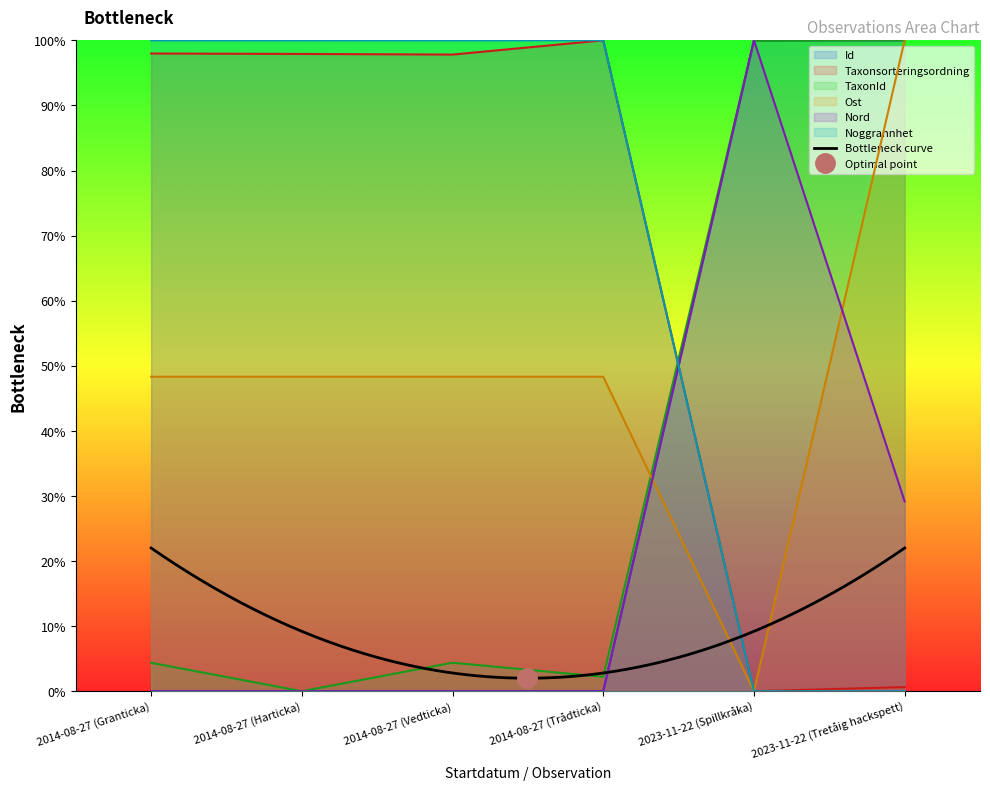

How many lines are shown in the chart?

6